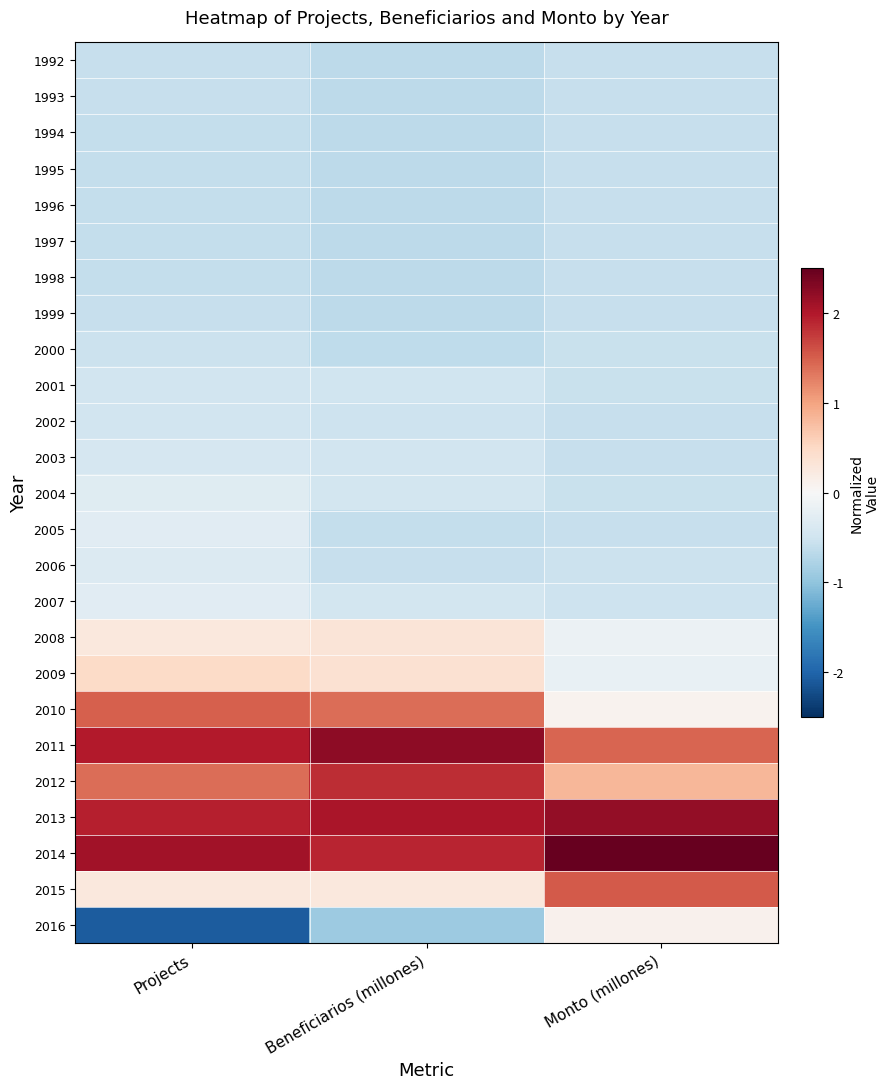

Between Beneficiarios (millones) and Projects, which is larger?

Projects